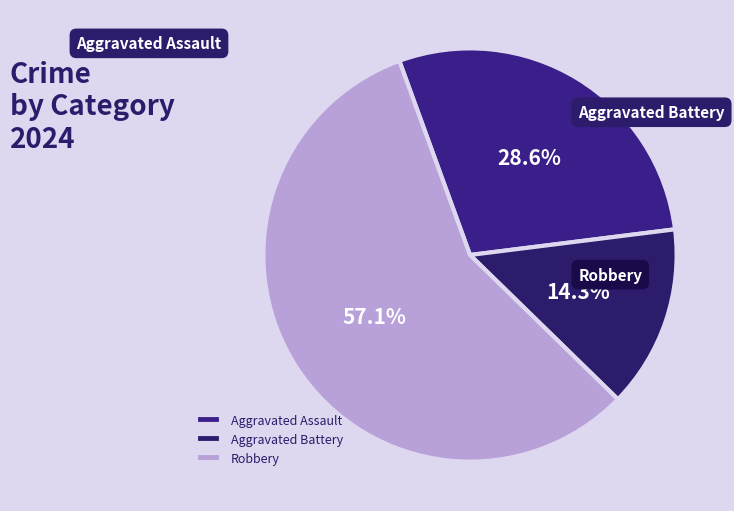

Is it true that Aggravated Battery is 25% of the pie?

False